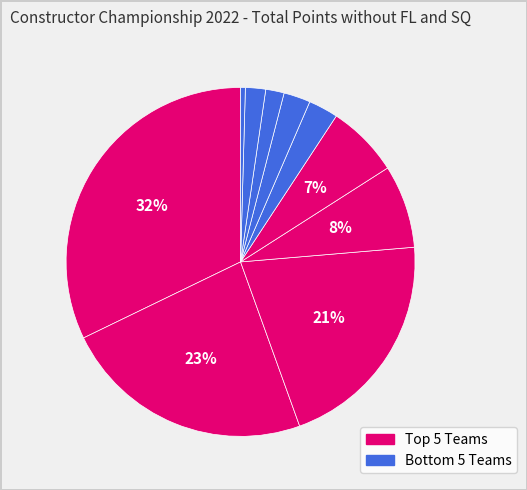

How many slices are in this pie chart?

10